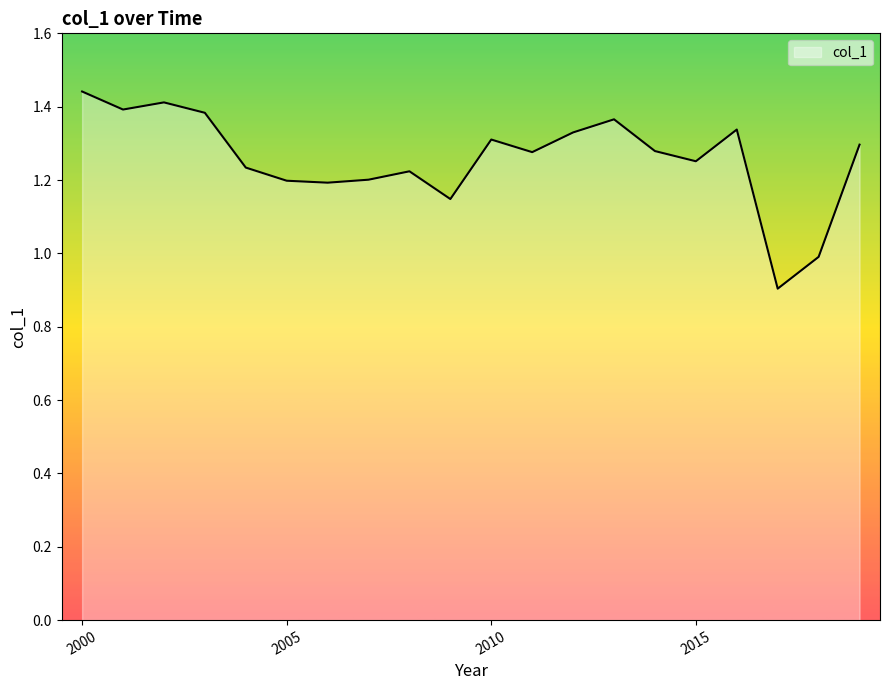

What is the difference between the maximum and minimum values?

0.5